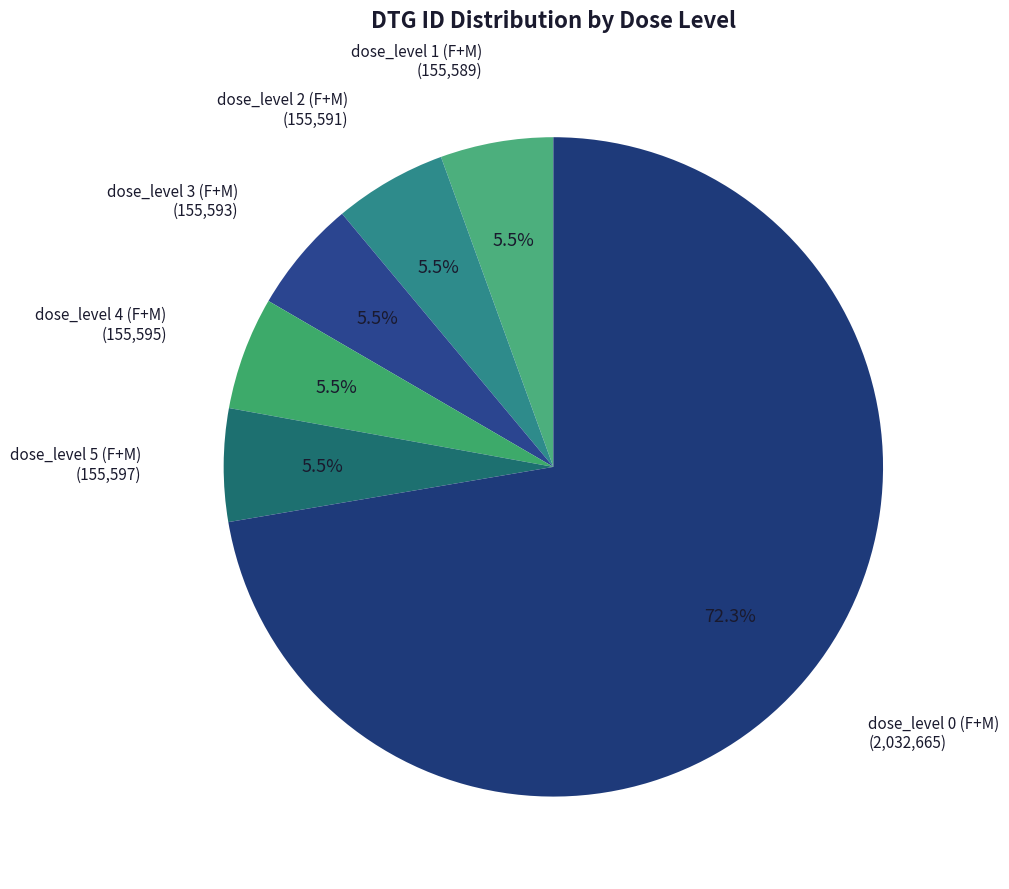

How many segments does this pie chart have?

6